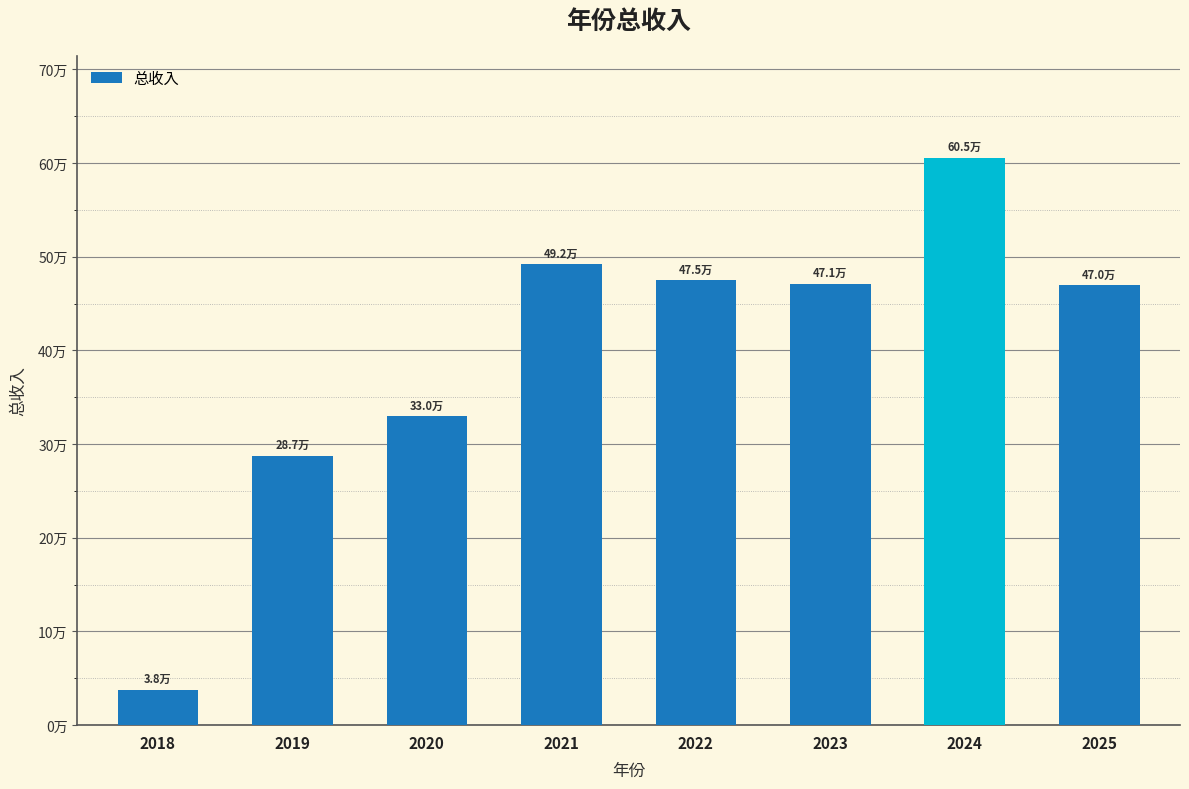

Does the chart contain any negative values?

No